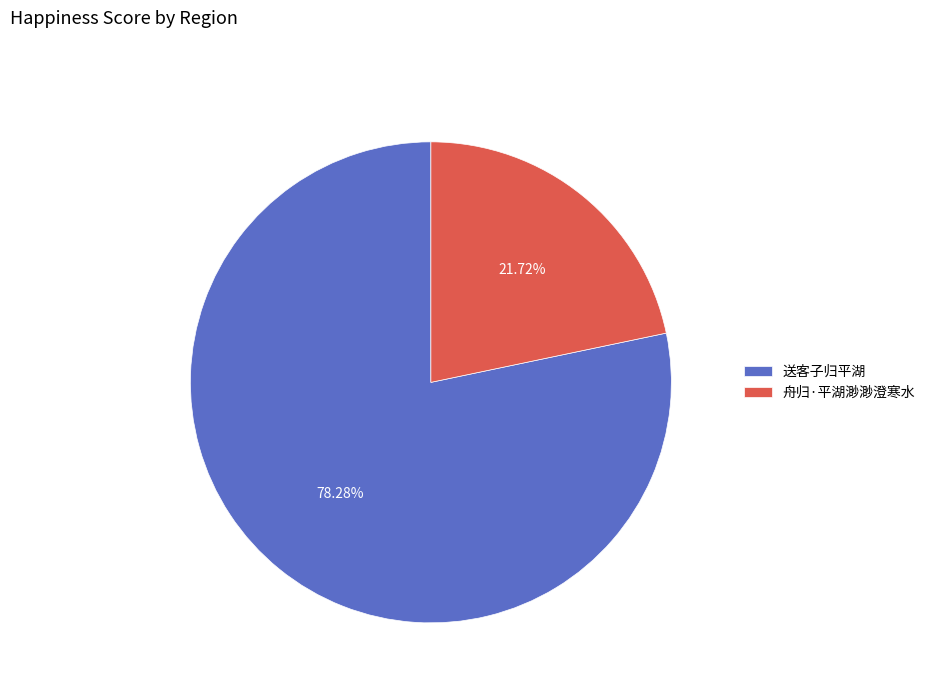

To the nearest percent, what portion does 舟归·平湖渺渺澄寒水 represent?

22%